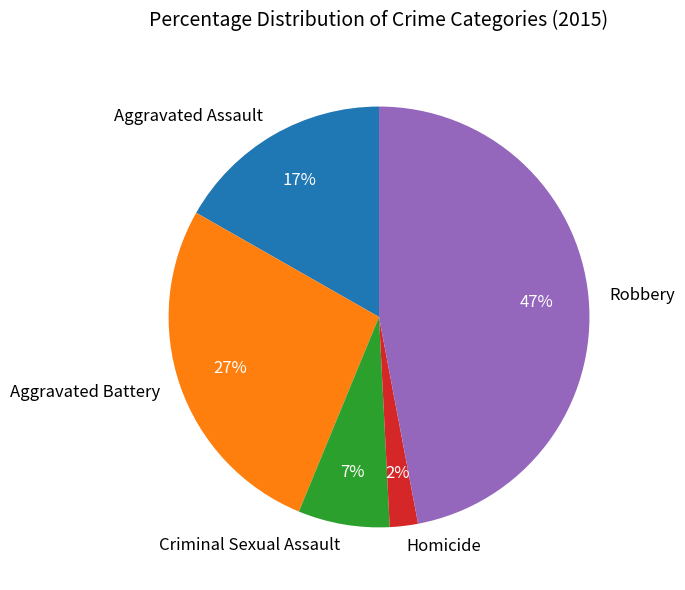

Does any single category account for the majority?

No